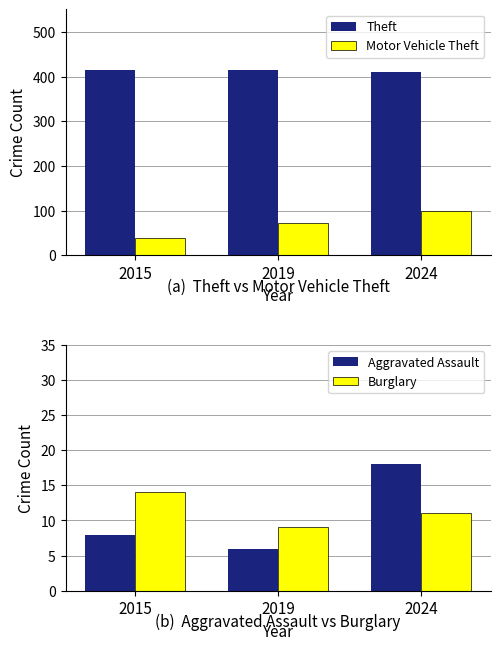

Rank the series at 2024 from lowest to highest value.

Burglary, Aggravated Assault, Motor Vehicle Theft, Theft